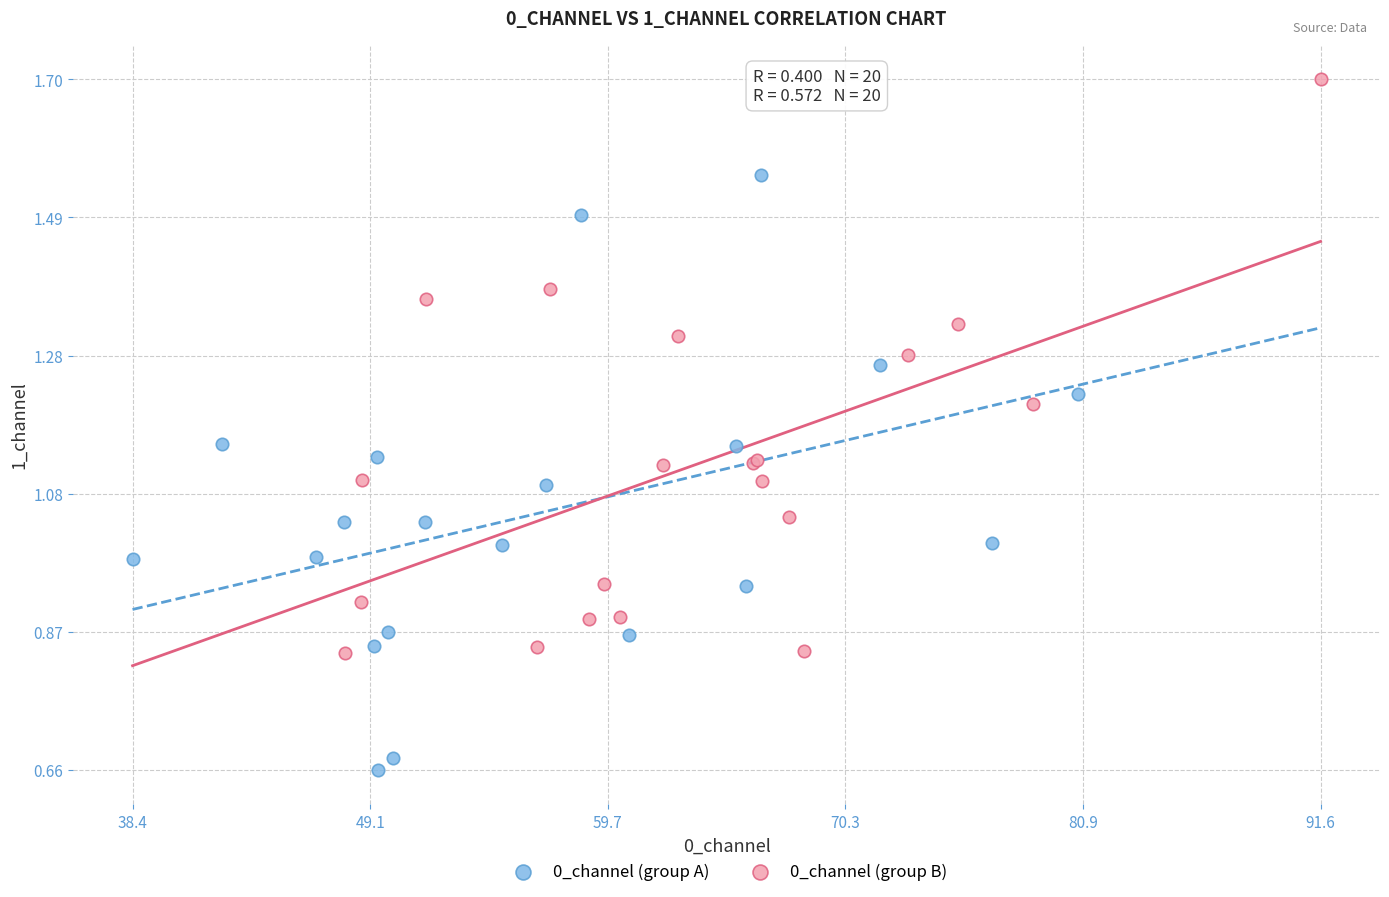

Which series reaches the maximum Y coordinate?

0_channel (group B)